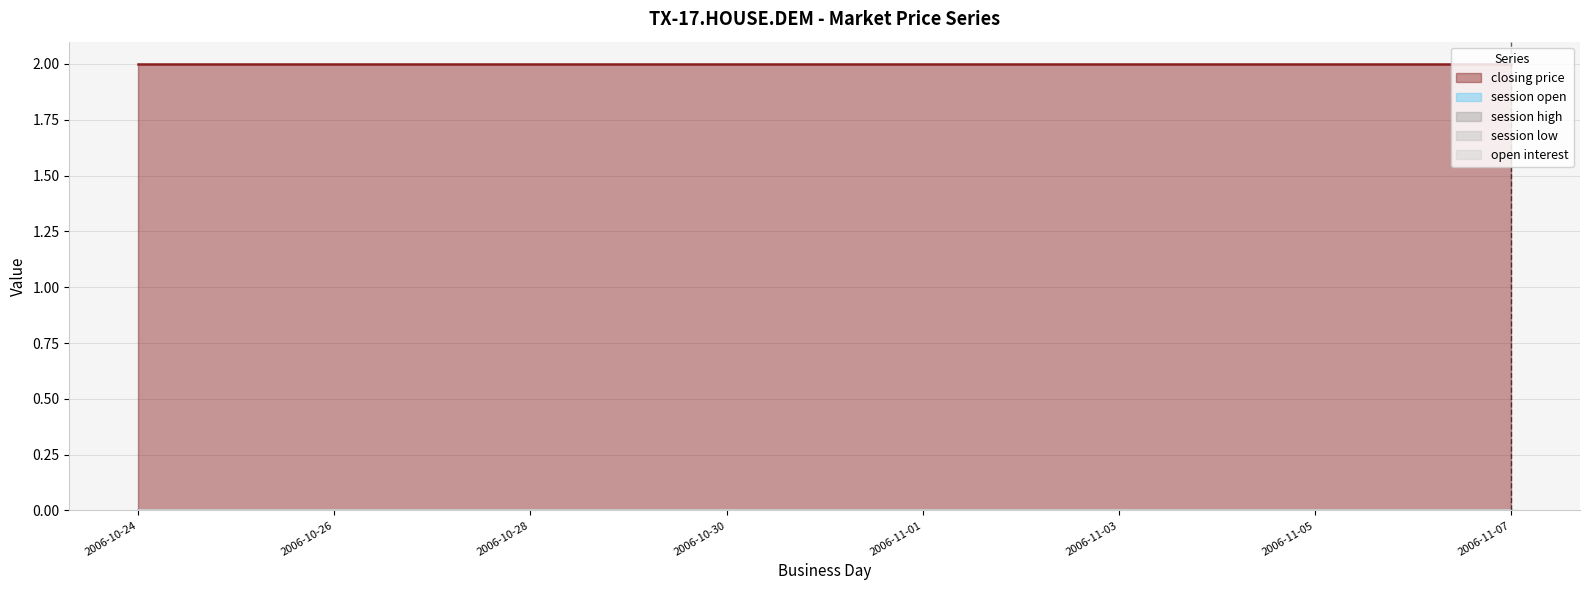

The value of session open at 2006-10-31 is 0. True or false?

True